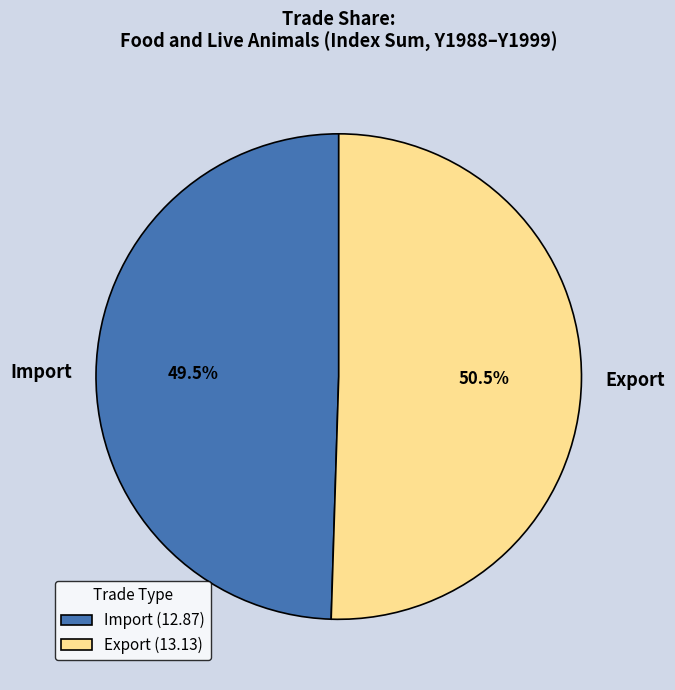

What percentage is NOT represented by Export?

49.5%